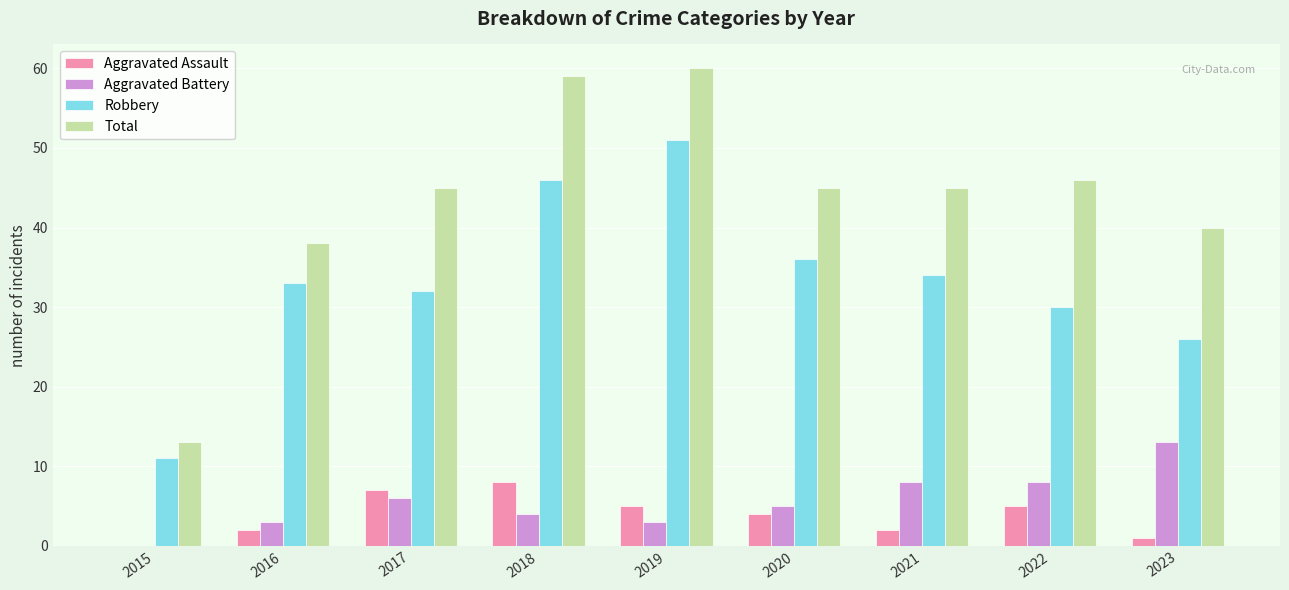

Reading left to right, what are all the values shown in this chart?

Aggravated Assault: 0	2	7	8	5	4	2	5	1
Aggravated Battery: 0	3	6	4	3	5	8	8	13
Robbery: 11	33	32	46	51	36	34	30	26
Total: 13	38	45	59	60	45	45	46	40